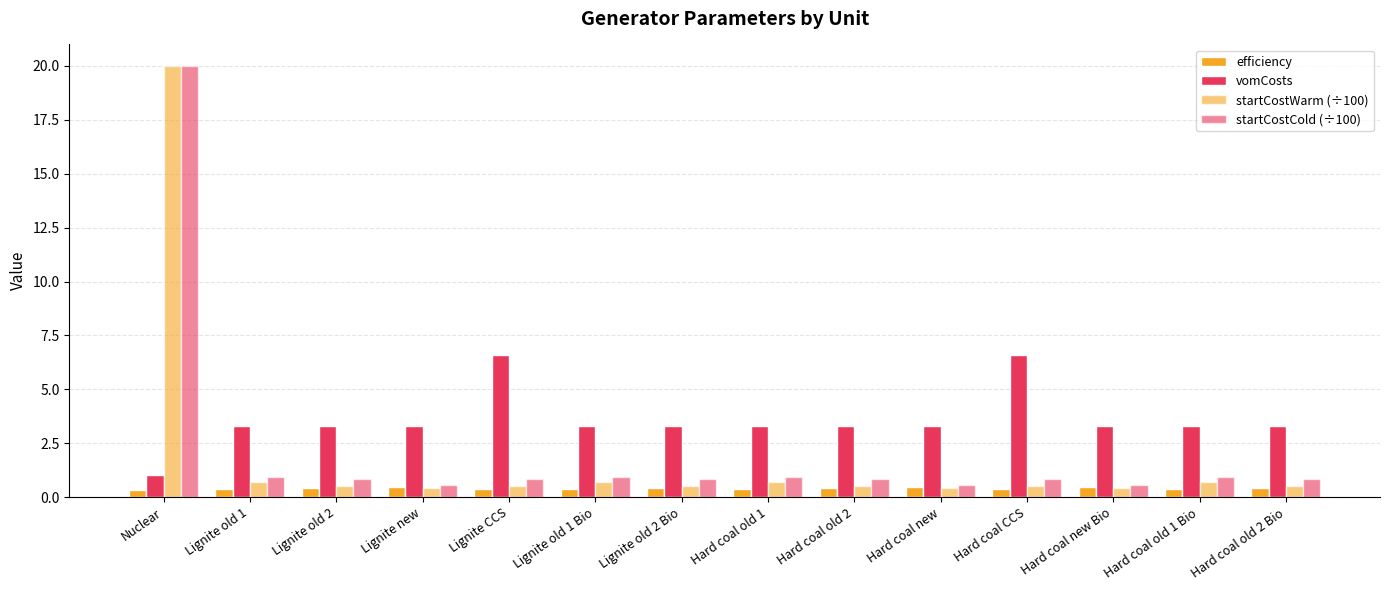

At how many categories does at least one series exceed 16?

1